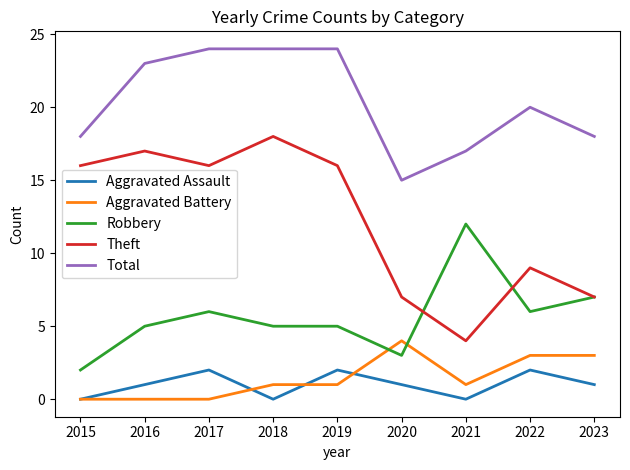

In Total, how many points are lower than both neighbors (excluding endpoints)?

1